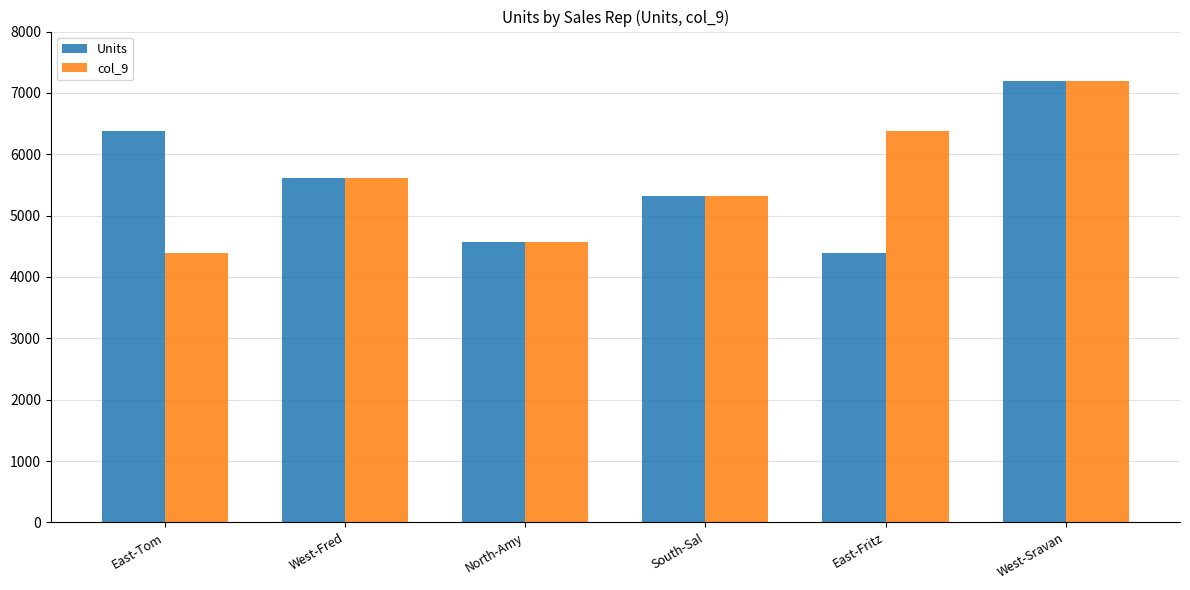

What position from the right is West-Sravan?

1